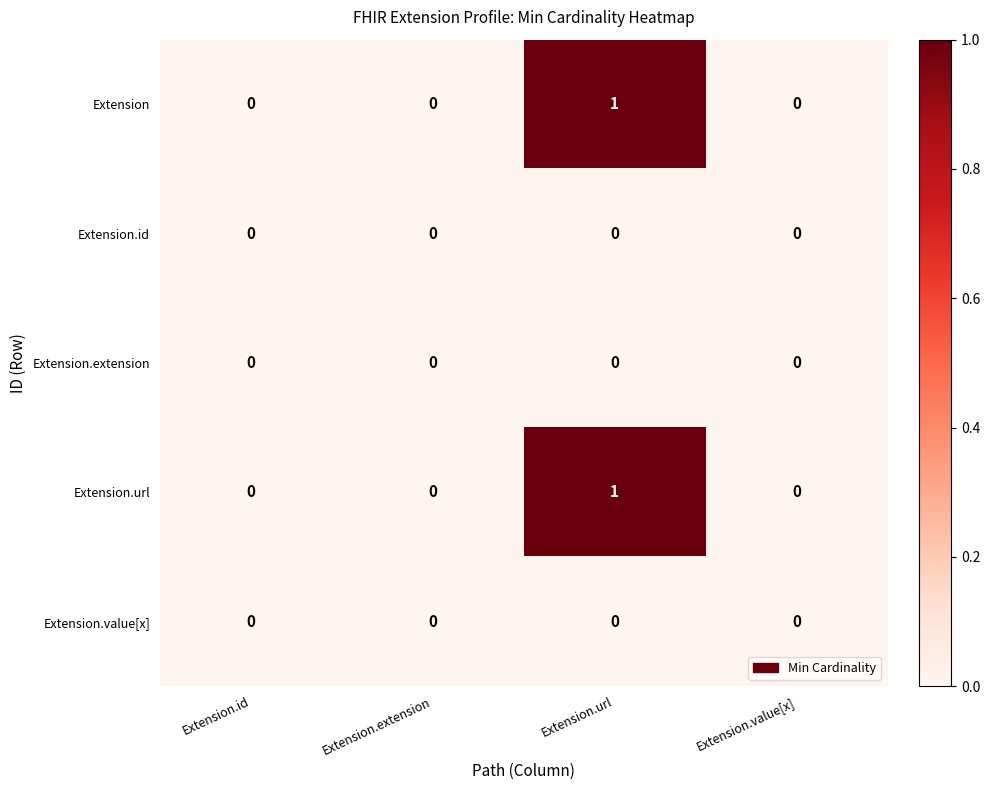

How many data points does each series have?

4